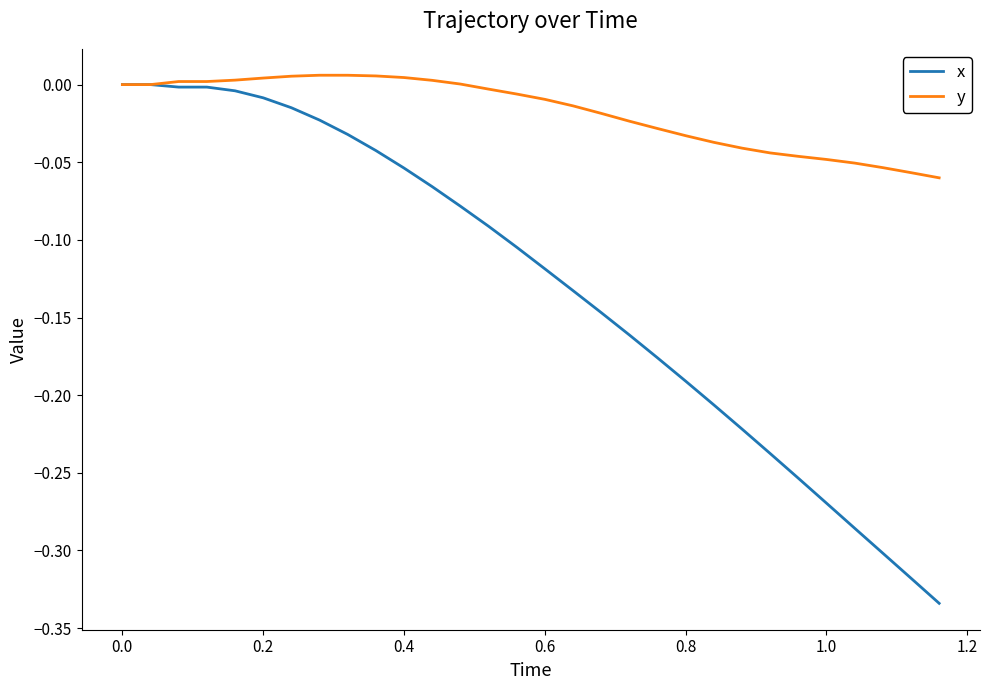

Which series has the largest total across all categories?

y